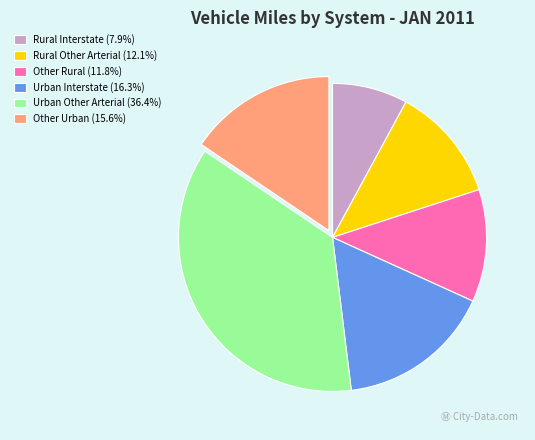

Combined, do Rural Interstate and Other Rural account for over 50%?

No